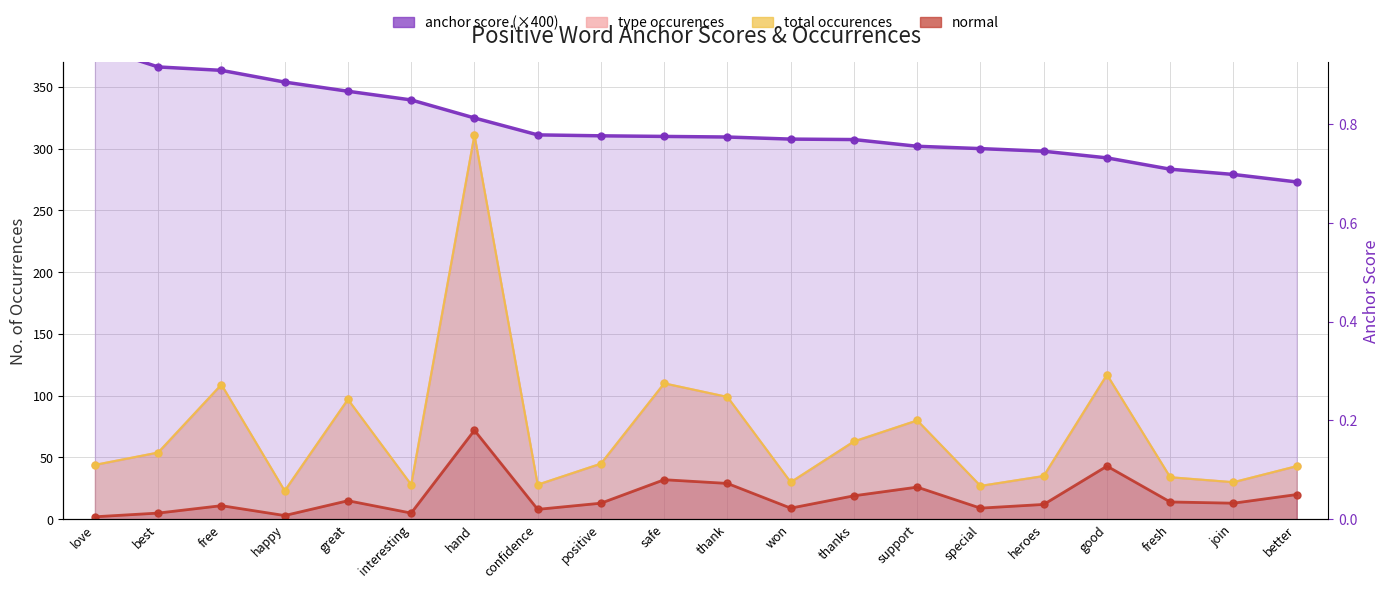

What is the sum of the total occurences values at heroes and join?

65.0